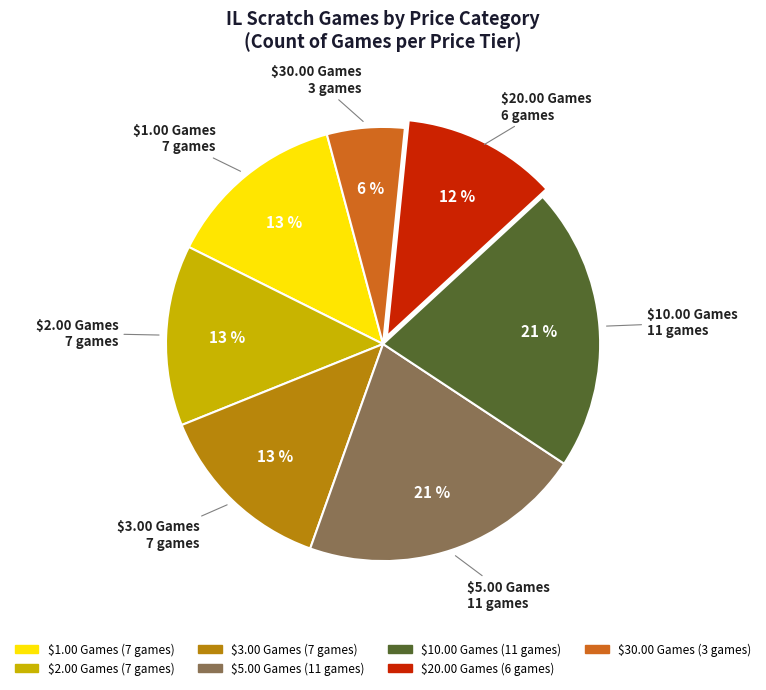

True or false: $30.00 Games accounts for 6% of the total.

True